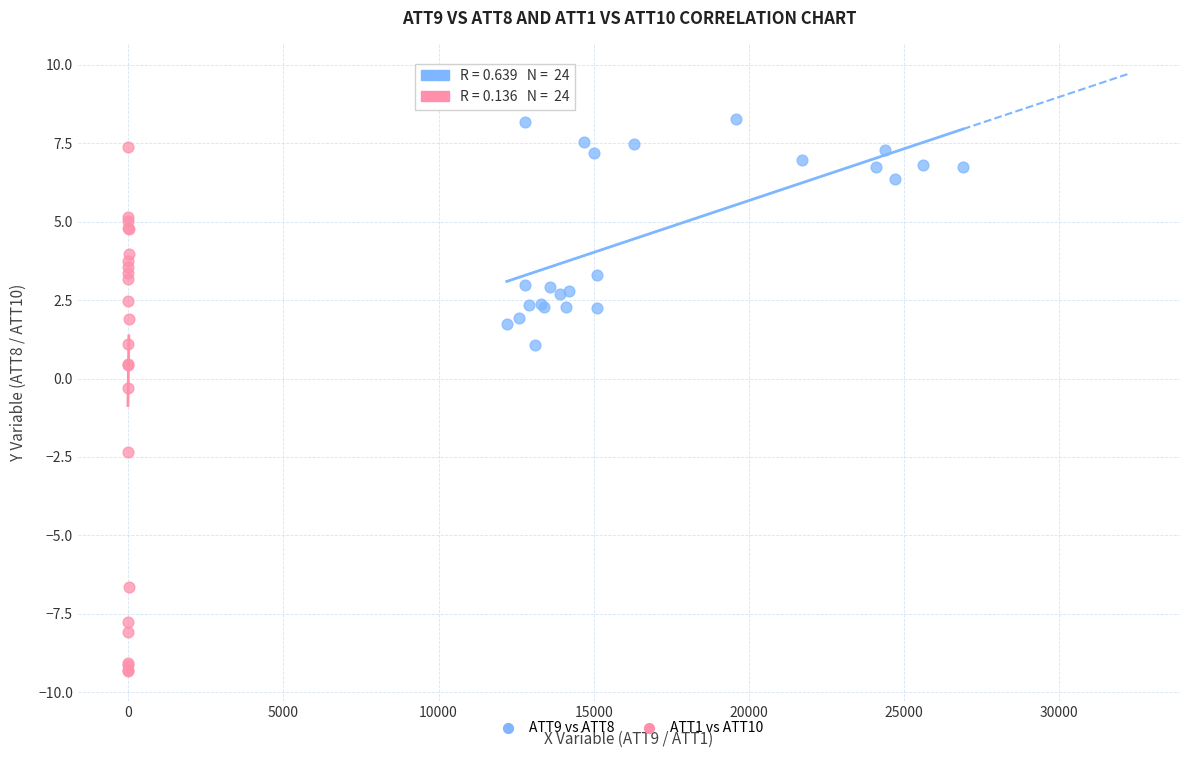

Which series contains the highest Y value?

ATT9 vs ATT8